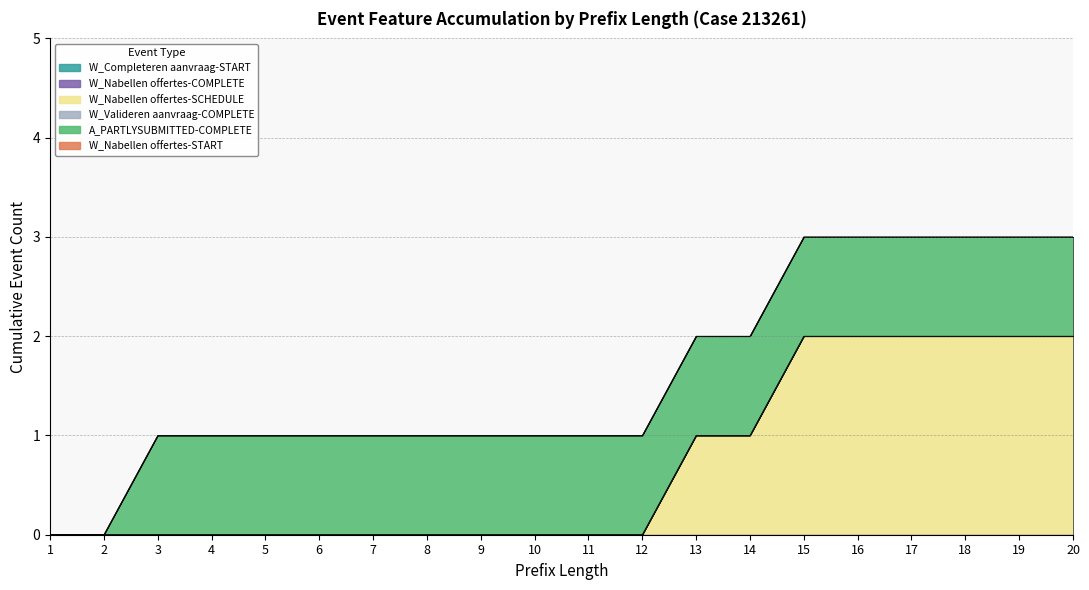

True or false: W_Nabellen offertes-SCHEDULE and W_Valideren aanvraag-COMPLETE intersect in this chart.

False